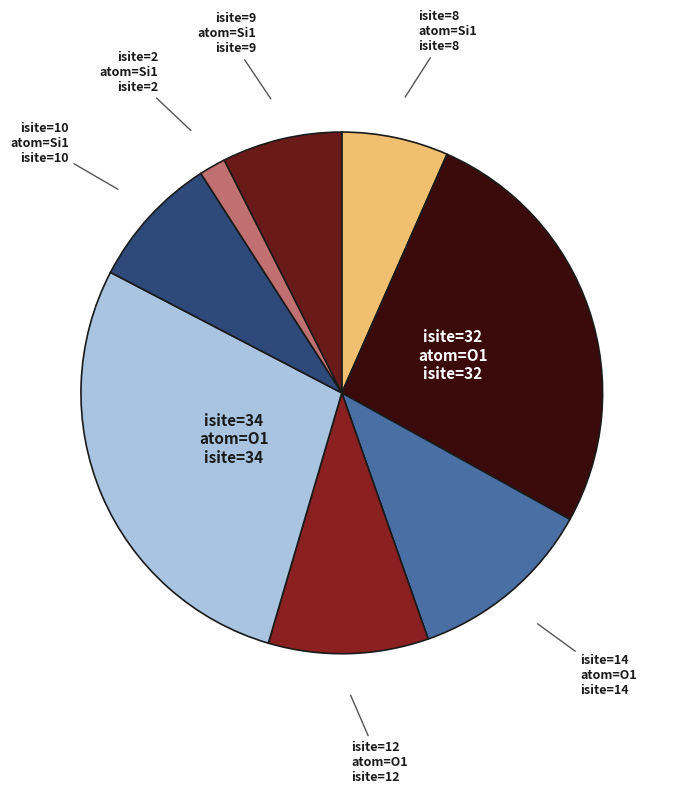

Which category has the biggest portion of the pie?

isite=34 atom=O1